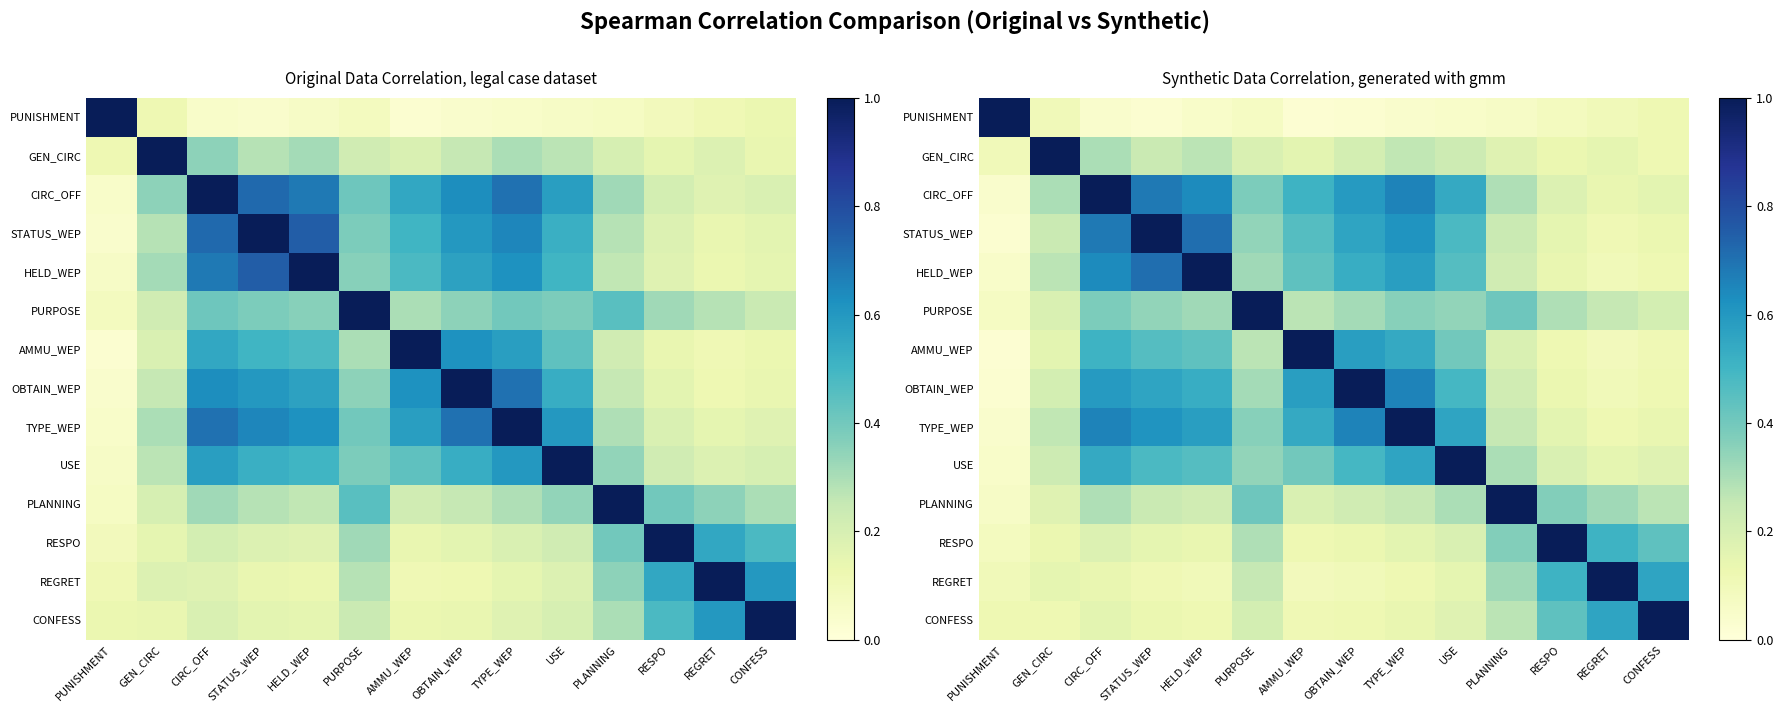

What is the difference between the maximum and minimum values in the PURPOSE series?

0.9